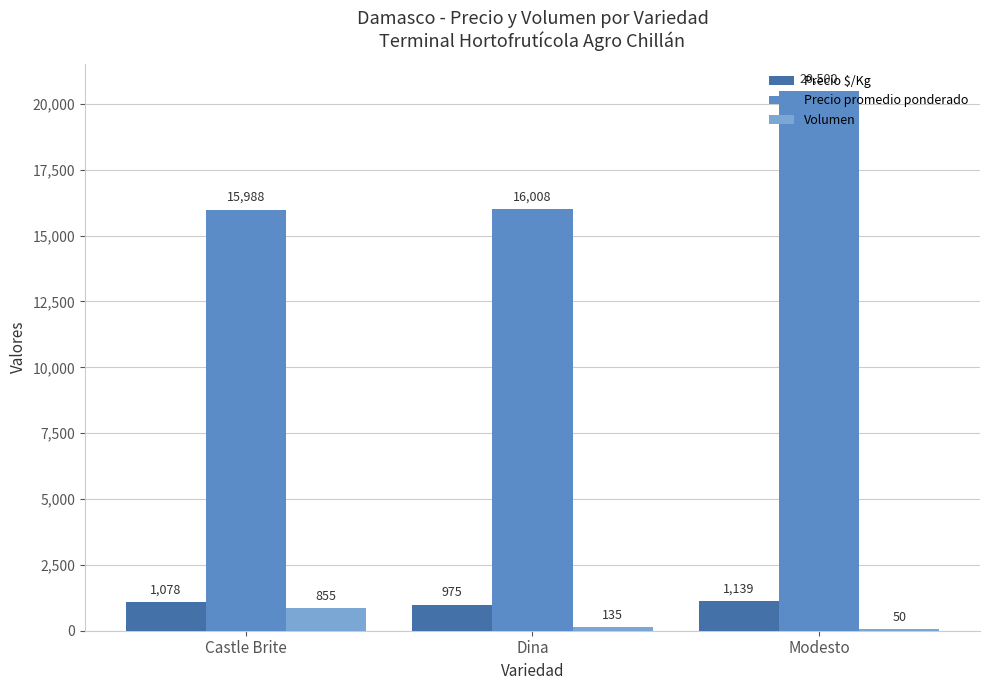

Are the bars horizontal?

No